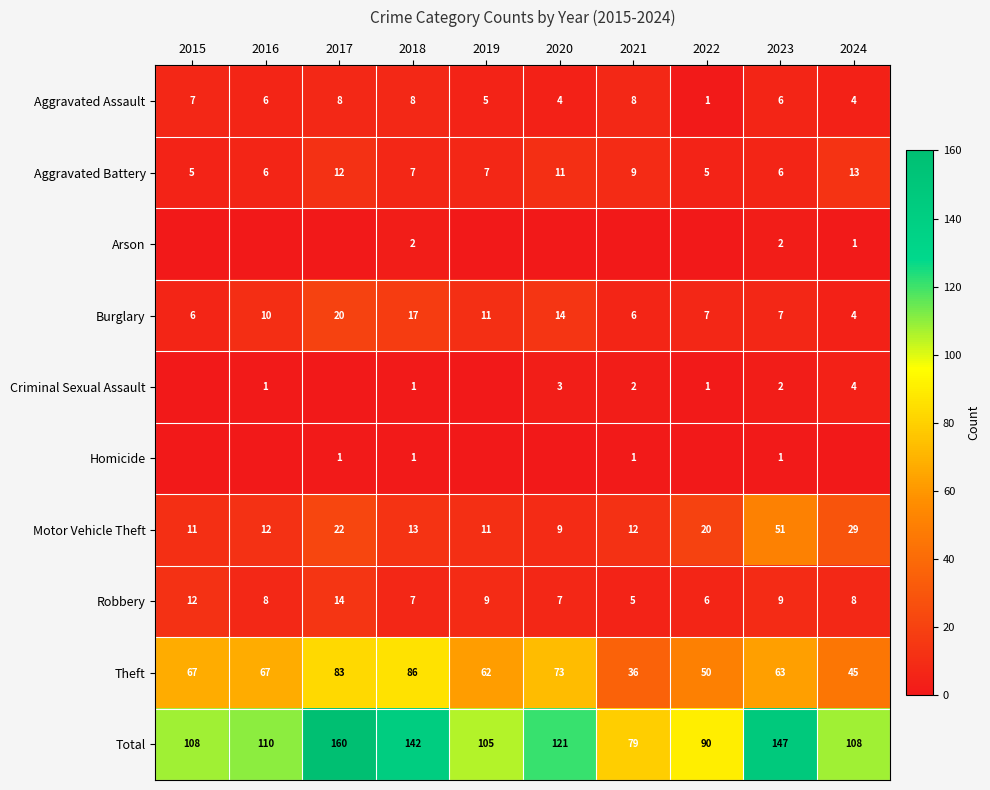

What is the sum of the Theft values at 2023 and 2021?

99